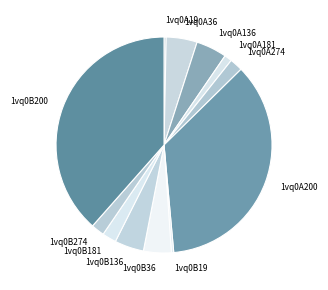

Does 1vq0A274 represent more than half of the total?

No